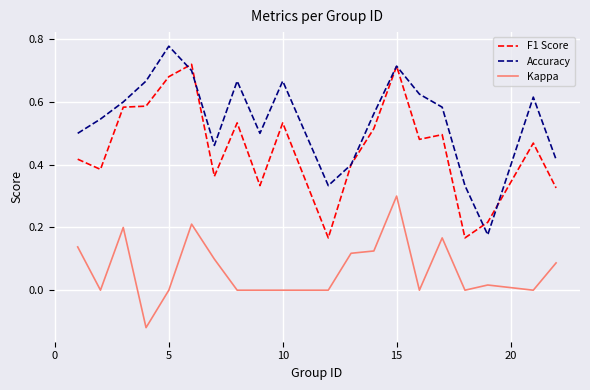

True or false: Accuracy and Kappa cross at least once.

False